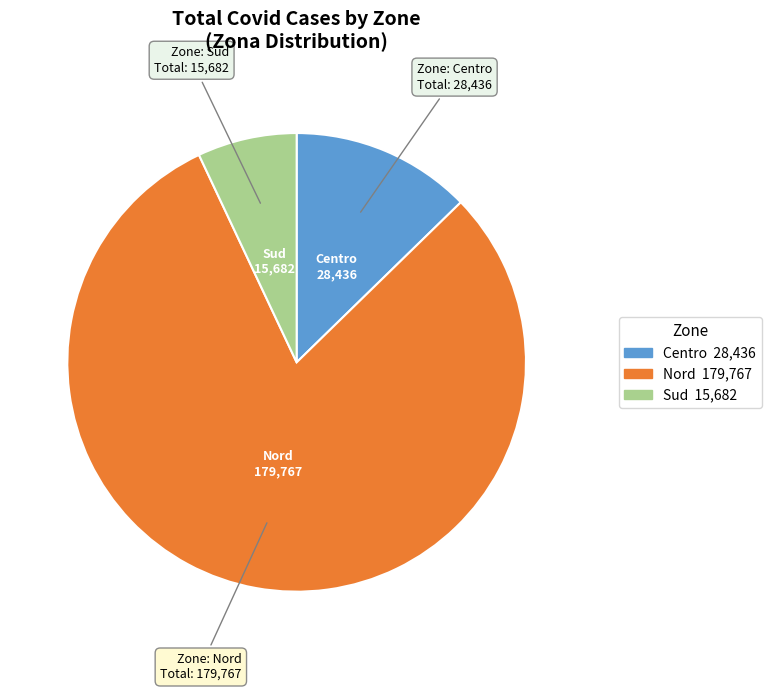

Between Sud and Centro, which is larger?

Centro